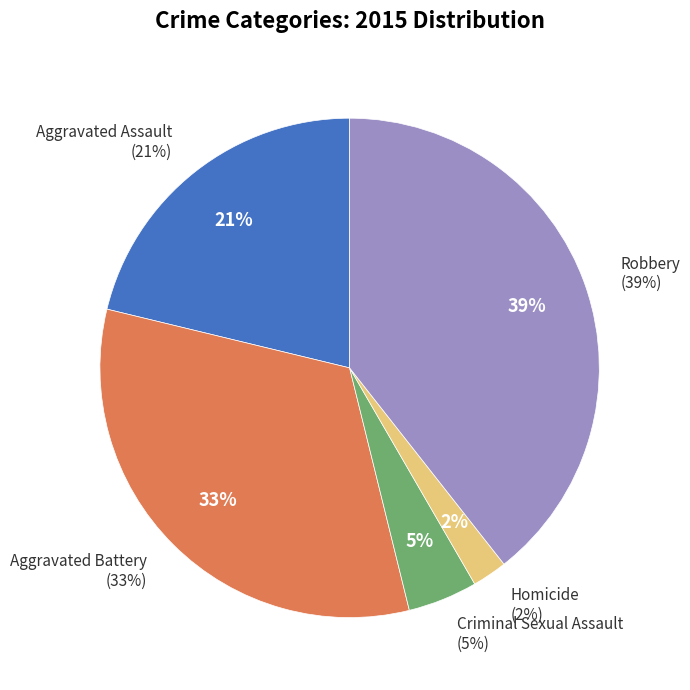

To the nearest percent, what is the difference between the largest and smallest slice percentages?

37%